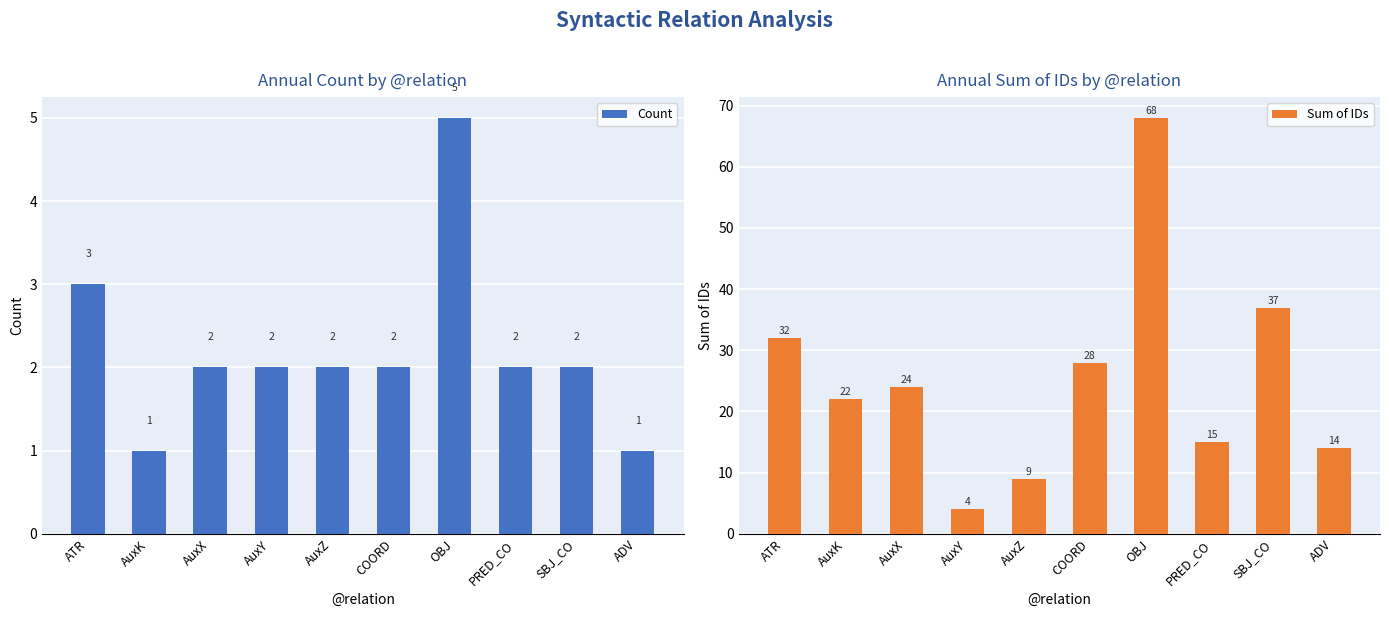

At which category is the sum across all series the highest?

OBJ